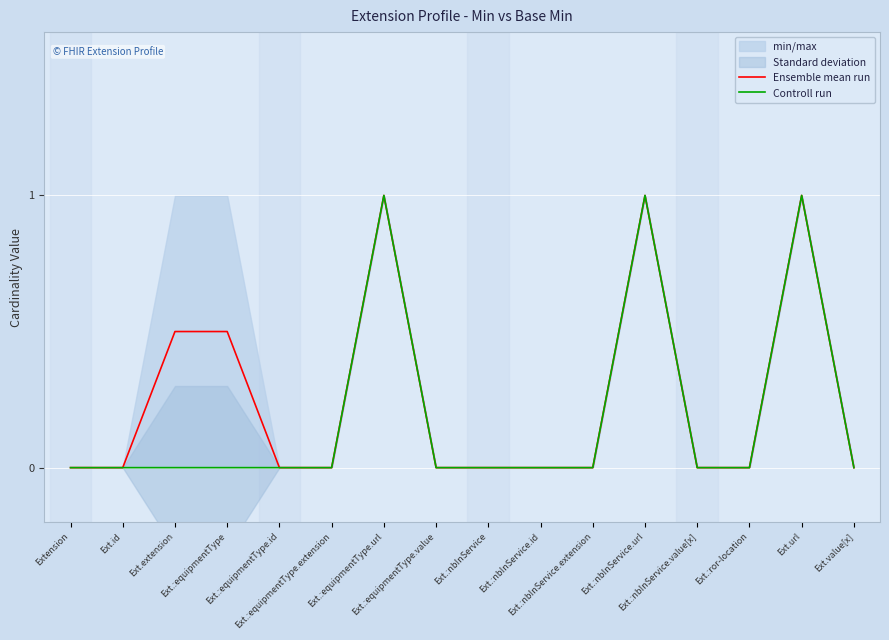

What is the difference between the second highest and minimum values in the Ensemble mean run series?

1.0